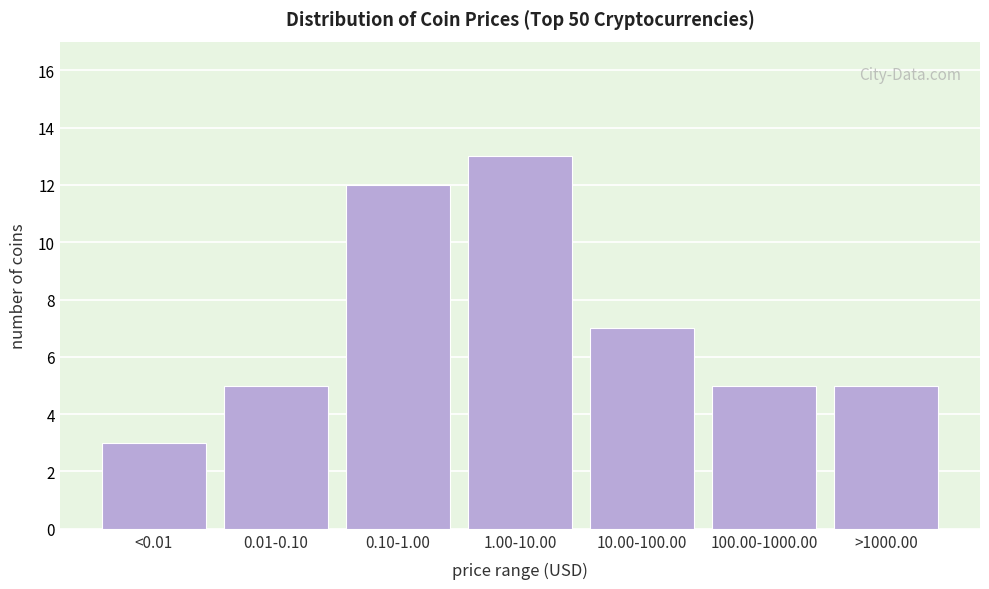

Reading left to right, transcribe all the data shown in this chart.

3	5	12	13	7	5	5